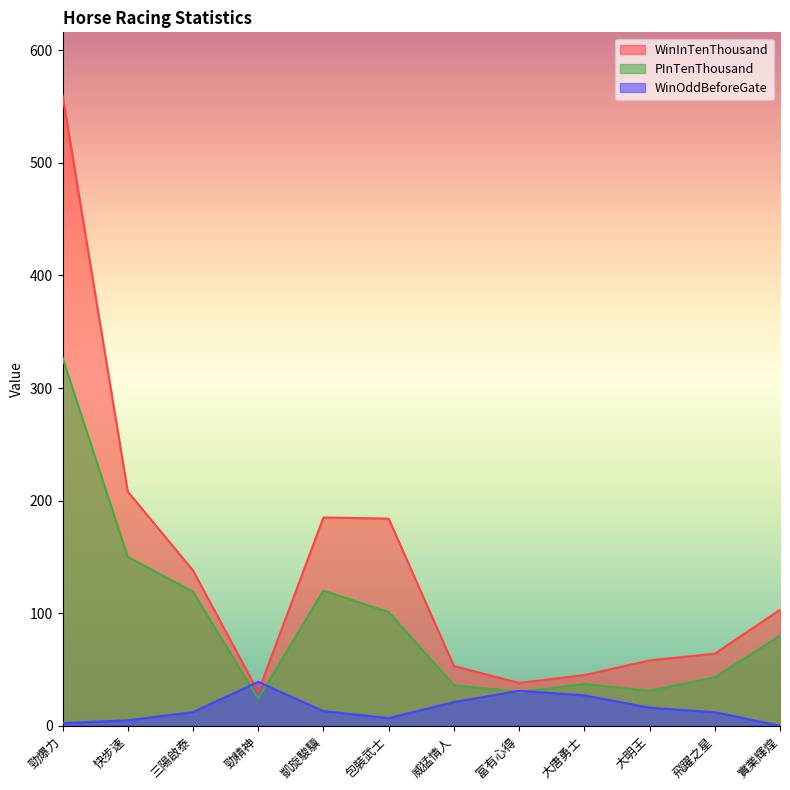

True or false: WinOddBeforeGate has a value of 16.0 at 大明王.

True